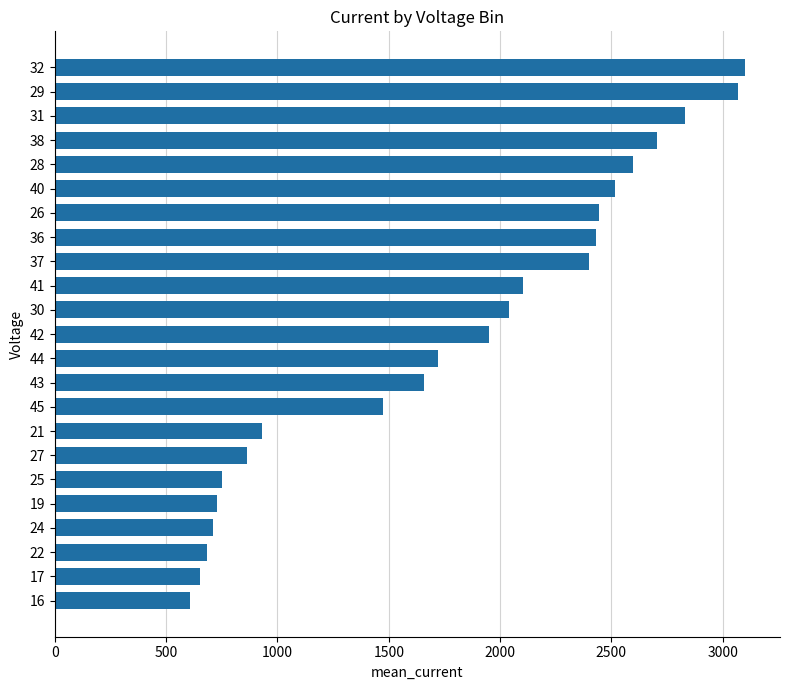

Does the chart contain any negative values?

No